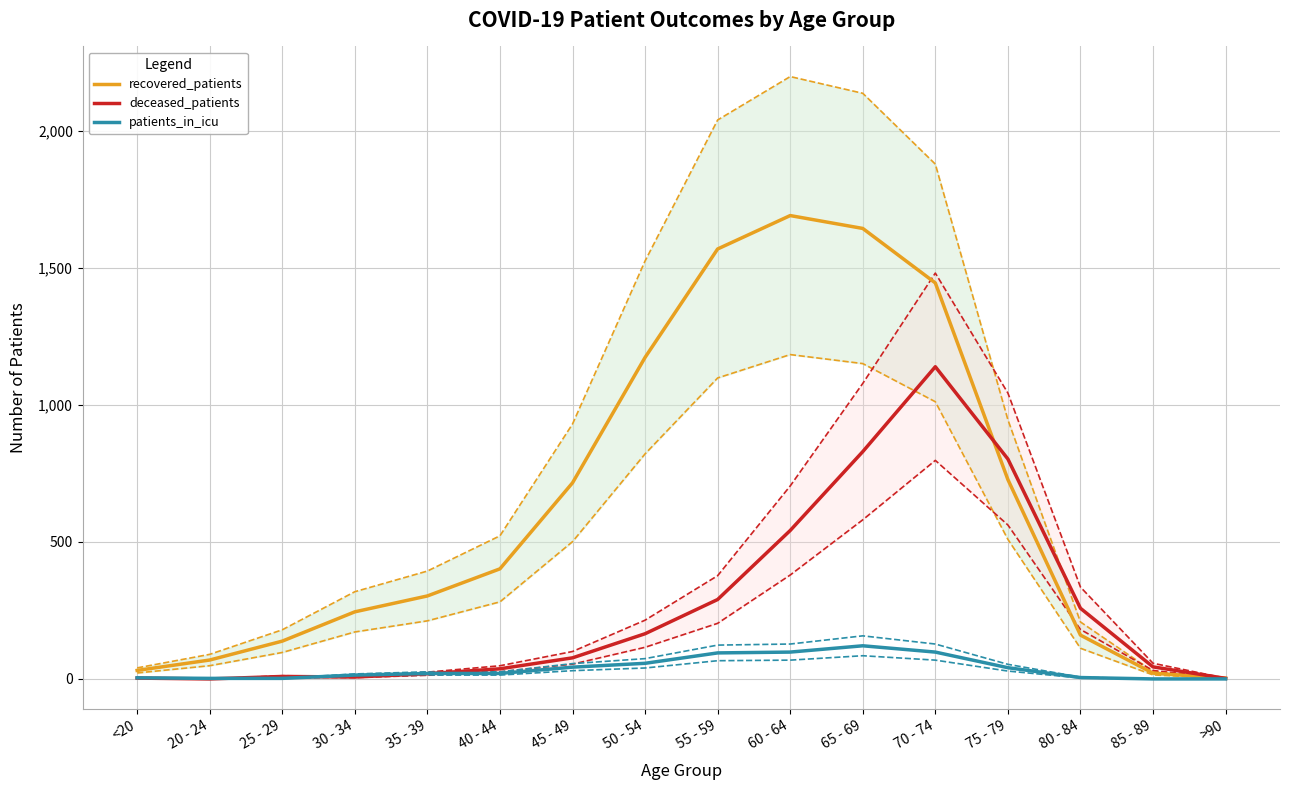

What is the approximate value of recovered_patients at 70 - 74, to the nearest 10?

1450